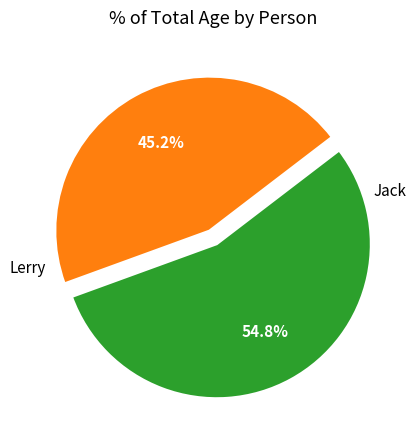

How many segments does this pie chart have?

2